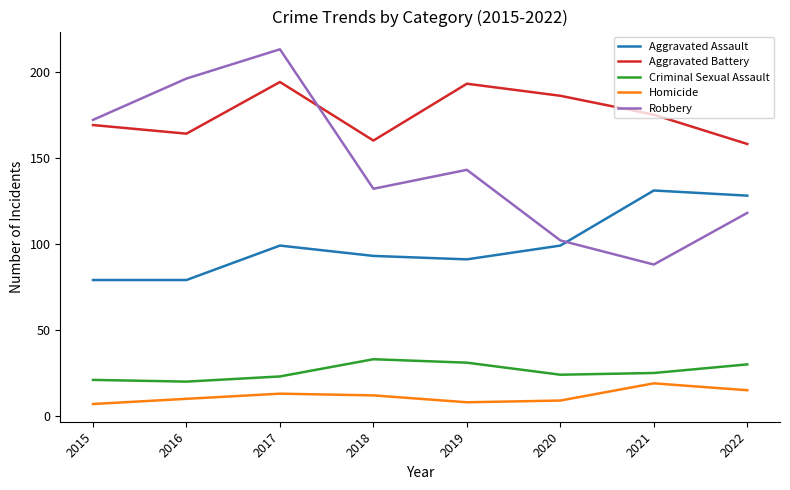

Is the value of Aggravated Battery at 2016 greater than the value of Homicide at 2021?

Yes